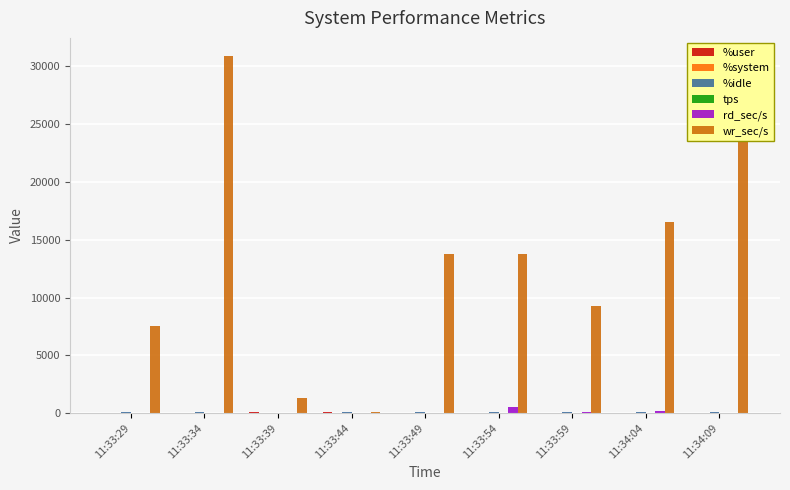

Which series changed the most between 11:33:54 and 11:34:09?

wr_sec/s